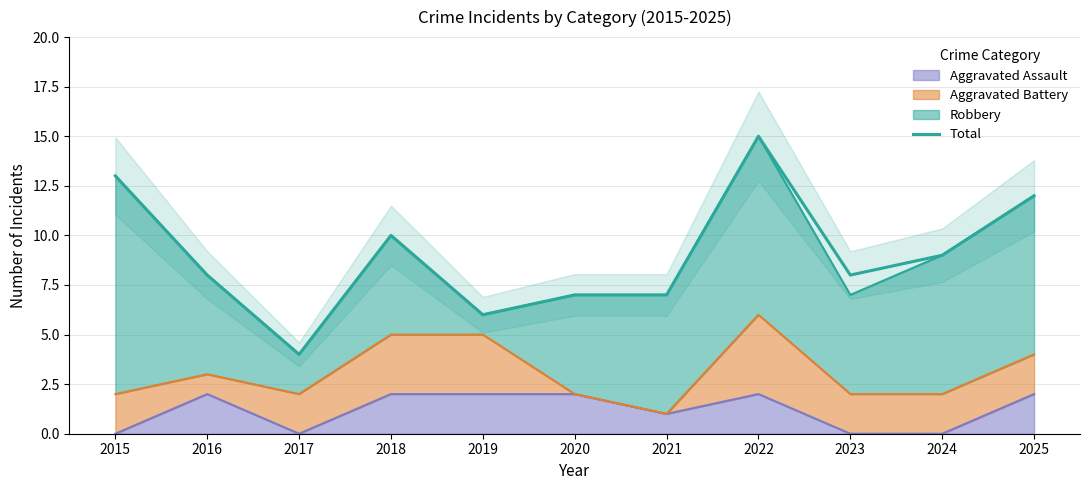

The value at 2022 is 15. True or false?

True